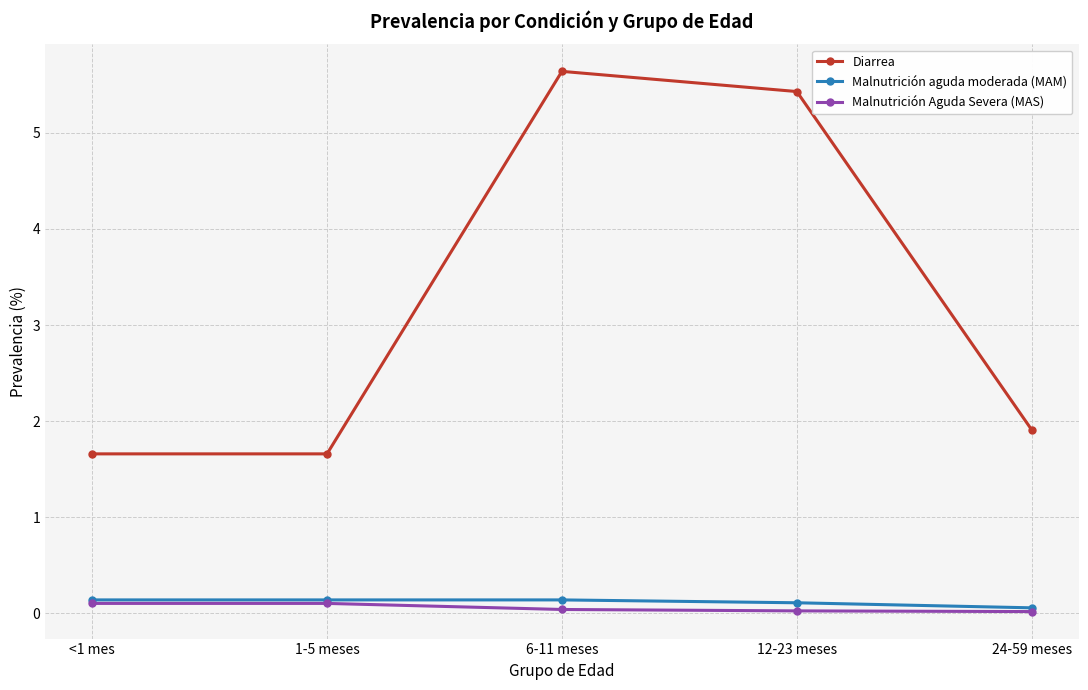

True or false: Diarrea has more than 1 interior local peaks.

False